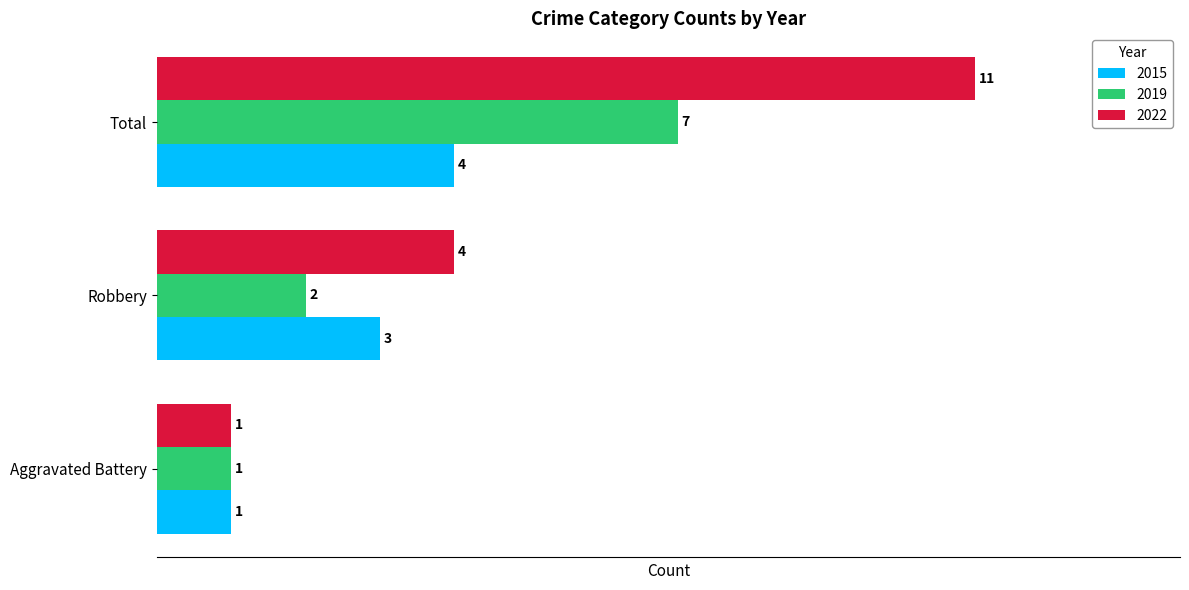

How many series are shown in this chart?

3